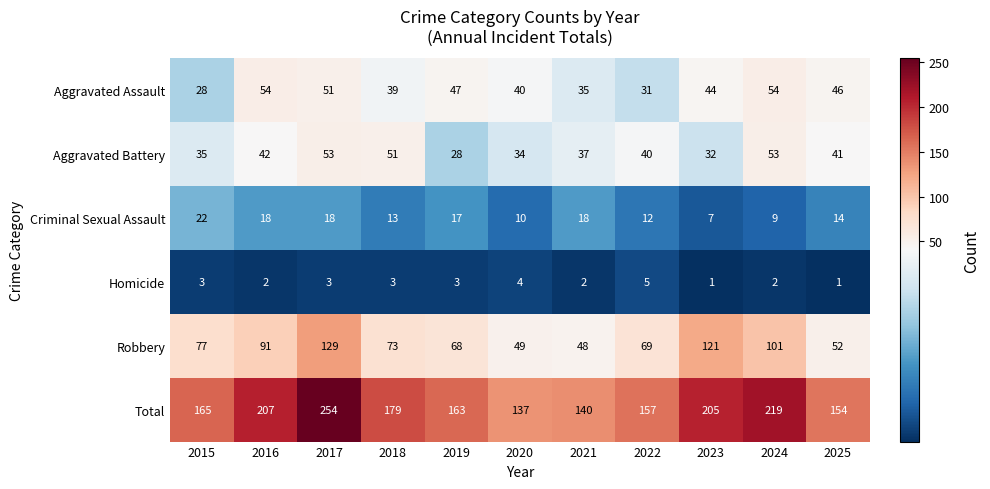

What is the spread (max minus min) of values at 2025?

153